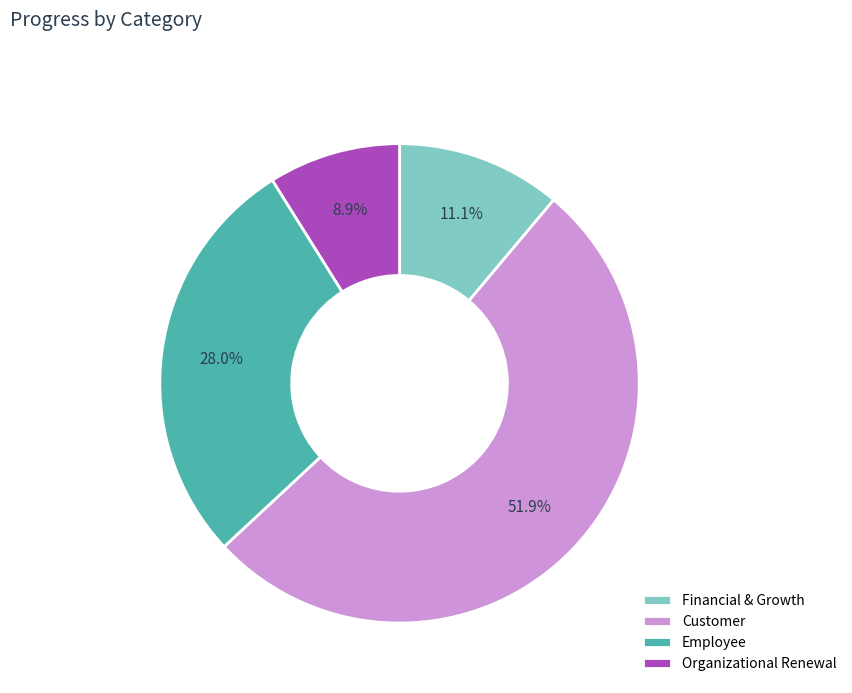

Which has a higher value, Organizational Renewal or Financial & Growth?

Financial & Growth